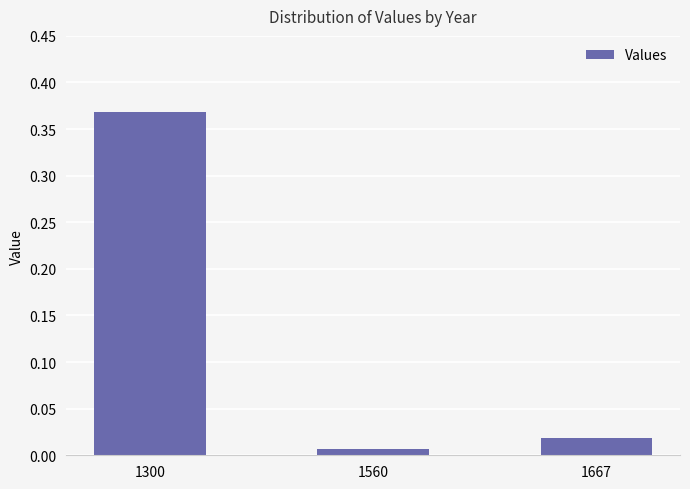

Between 1300 and 1560, which is larger?

1300